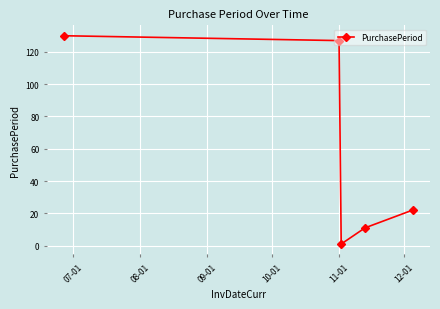

True or false: there are more than 1 points higher than both neighbors.

False